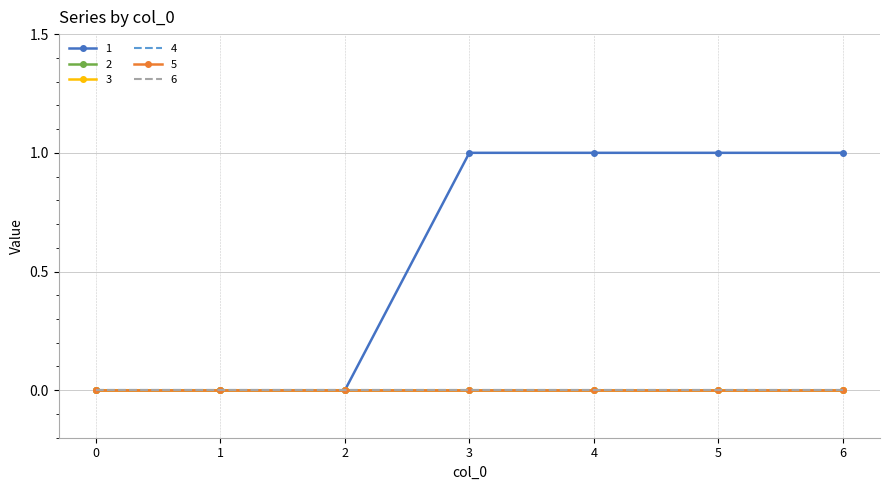

What is the spread (max minus min) of values at 6?

1